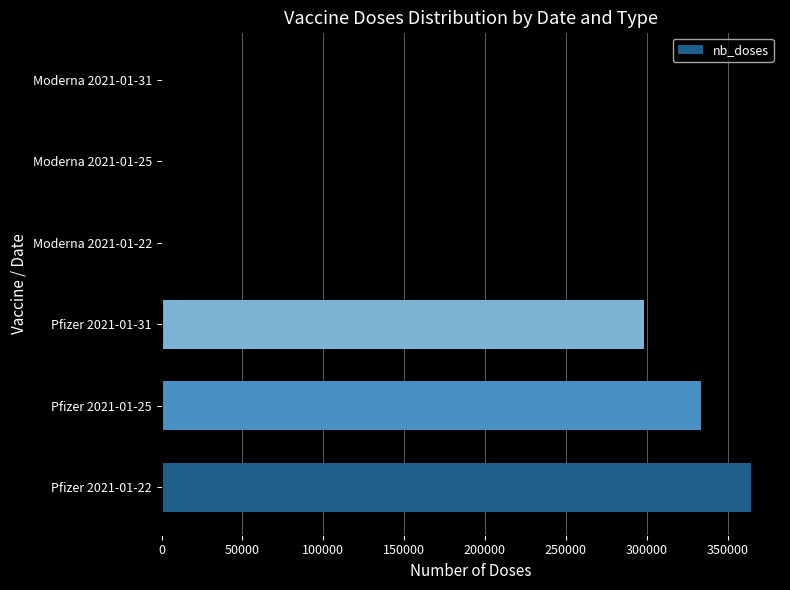

Reading bottom to top, transcribe all the data shown in this chart.

Pfizer 2021-01-22=364235	Pfizer 2021-01-25=333655	Pfizer 2021-01-31=298540	Moderna 2021-01-22=0	Moderna 2021-01-25=0	Moderna 2021-01-31=0